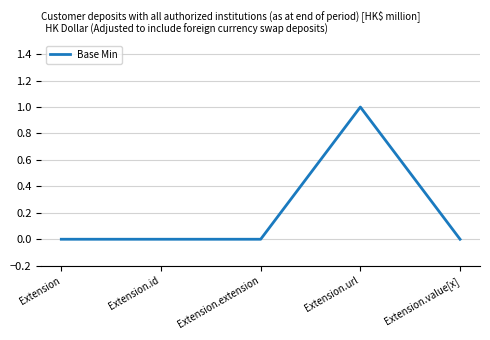

How many categories are shown in the chart?

5